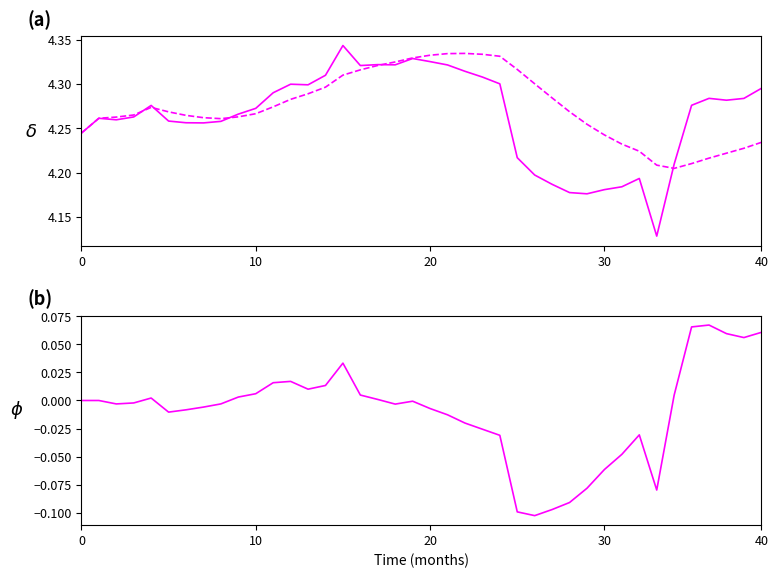

The HP Trend series shows 4.2 at 36. True or false?

True